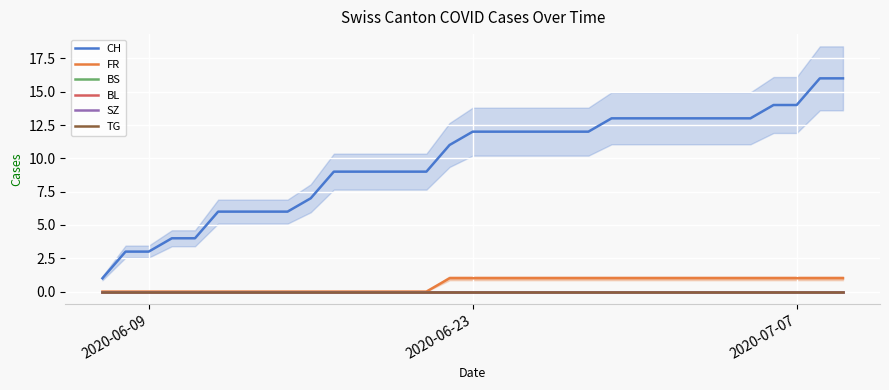

What is the difference between the maximum and second lowest values in the FR series?

1